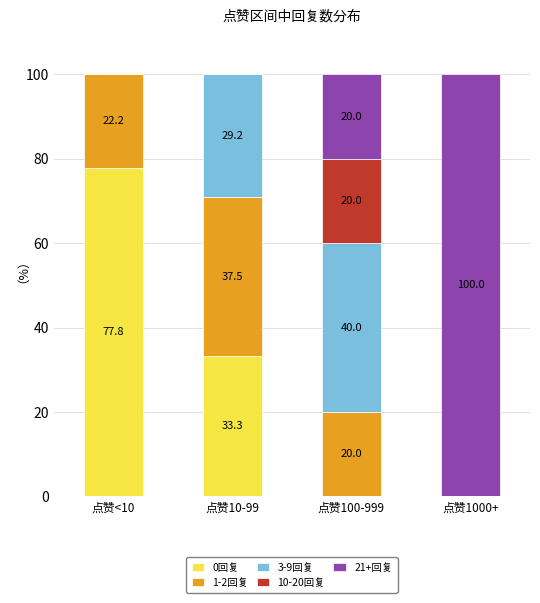

At which label does 0回复 reach its peak?

点赞<10